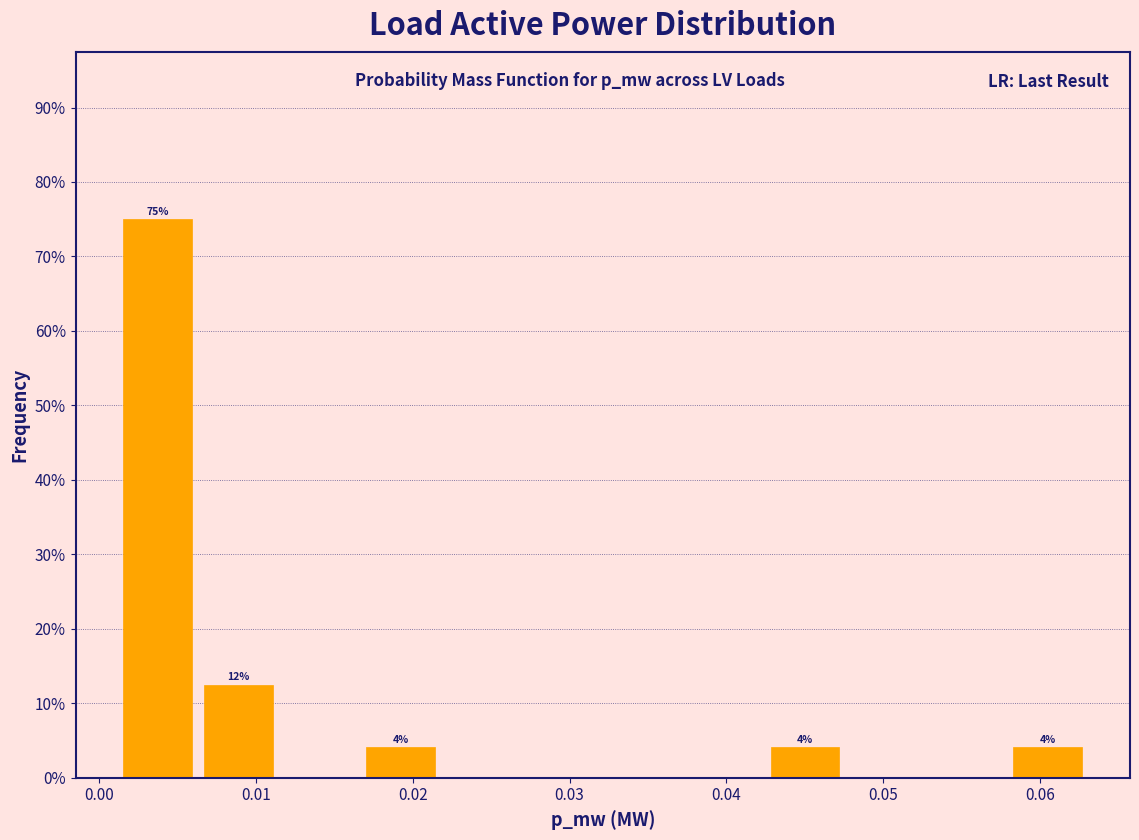

Over which range of the x-axis is the bar tallest?

0.001 to 0.006